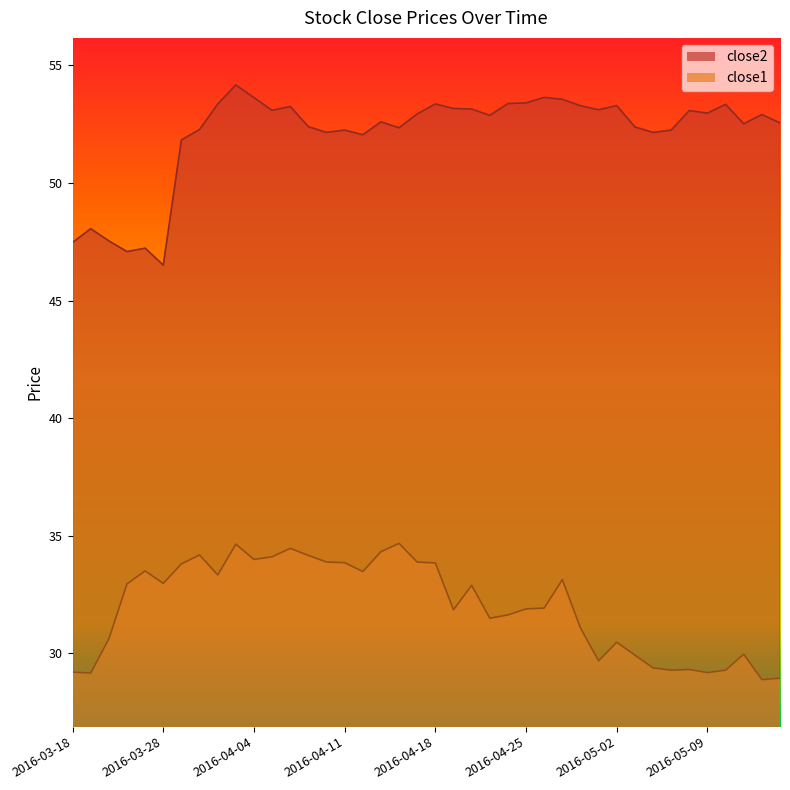

What is the smallest value displayed?

28.9